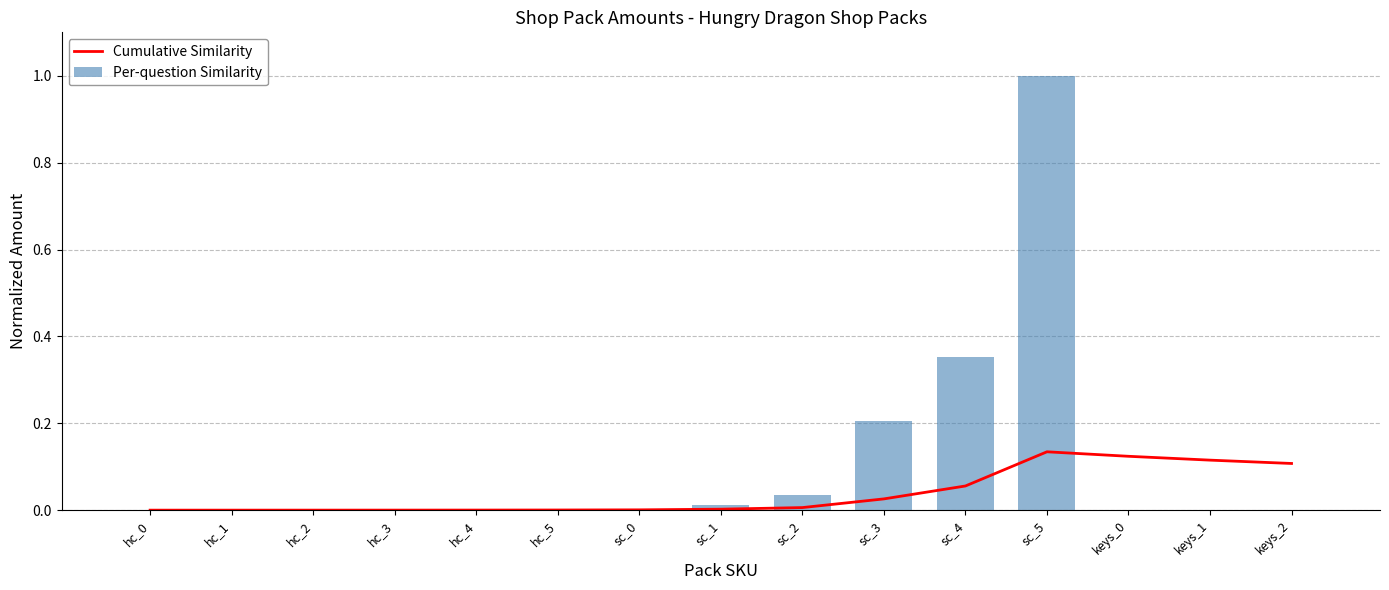

Which series changed the most between hc_0 and hc_5?

Per-question Similarity